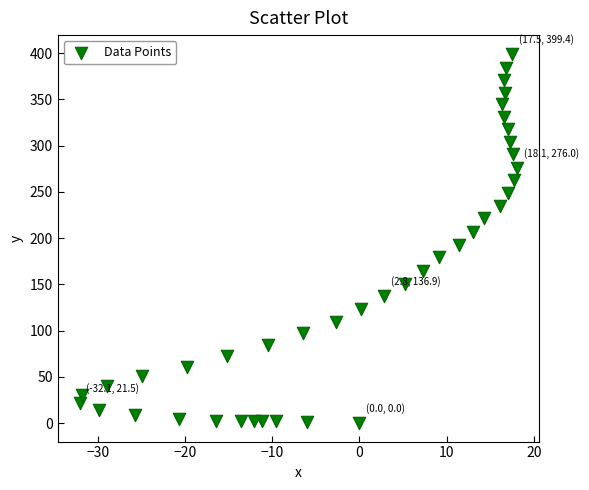

What is the range of X values (max minus min)?

50.2